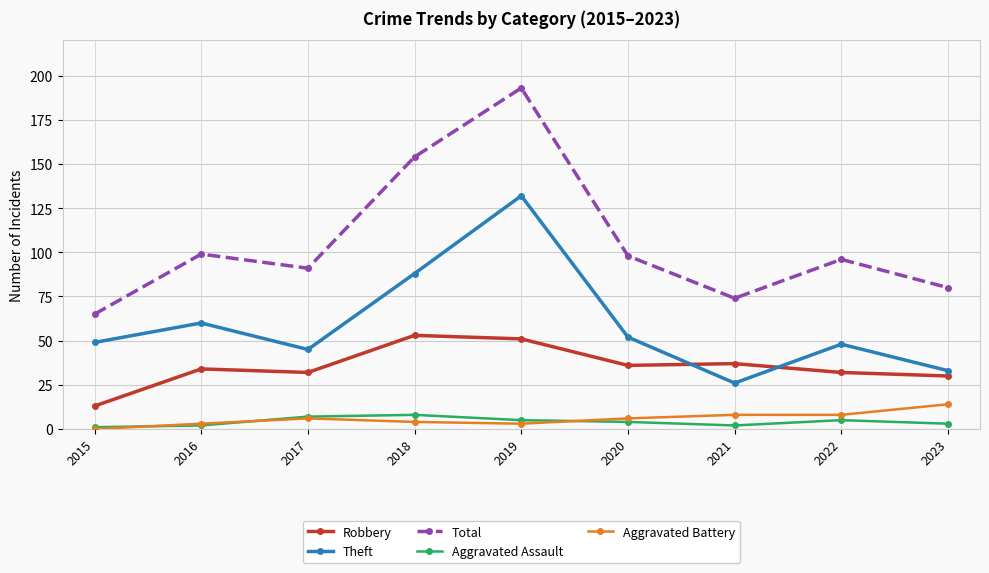

Is it true that Robbery equals 87 at 2018?

False